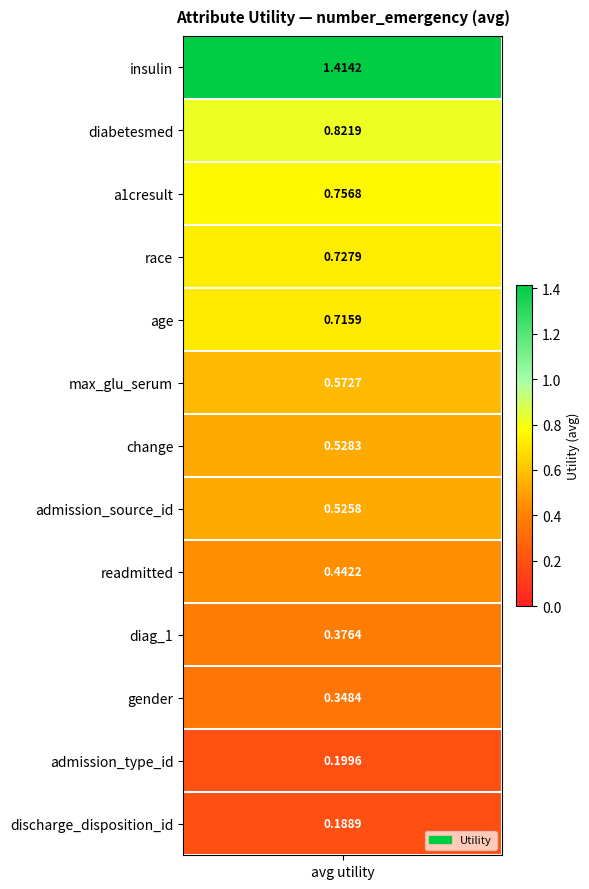

The value at 11 is 0.2. True or false?

True